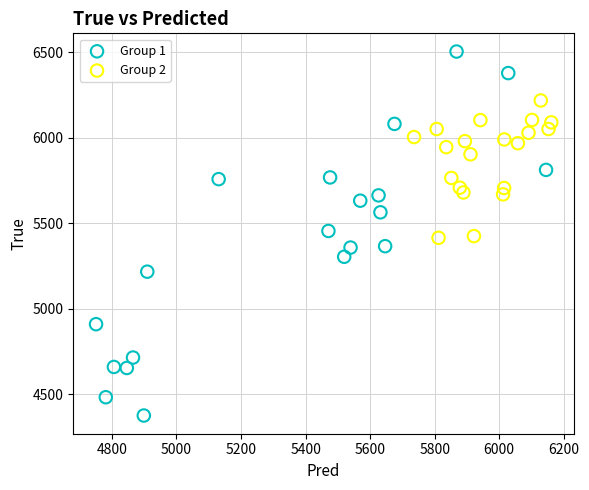

Which series has the widest spread of Y values?

Group 1